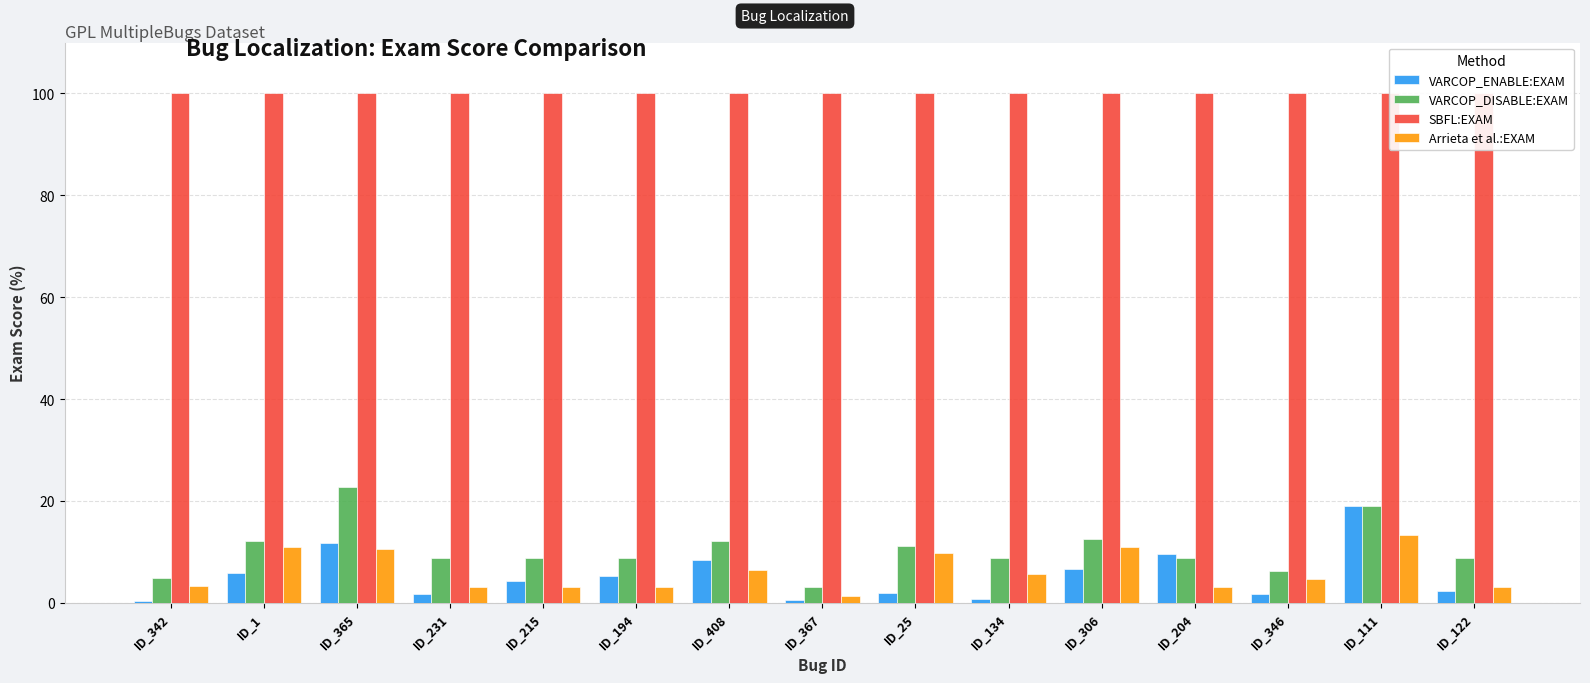

List the labels in order of Arrieta et al.:EXAM value, smallest first.

ID_367, ID_231, ID_215, ID_194, ID_204, ID_122, ID_342, ID_346, ID_134, ID_408, ID_25, ID_365, ID_1, ID_306, ID_111